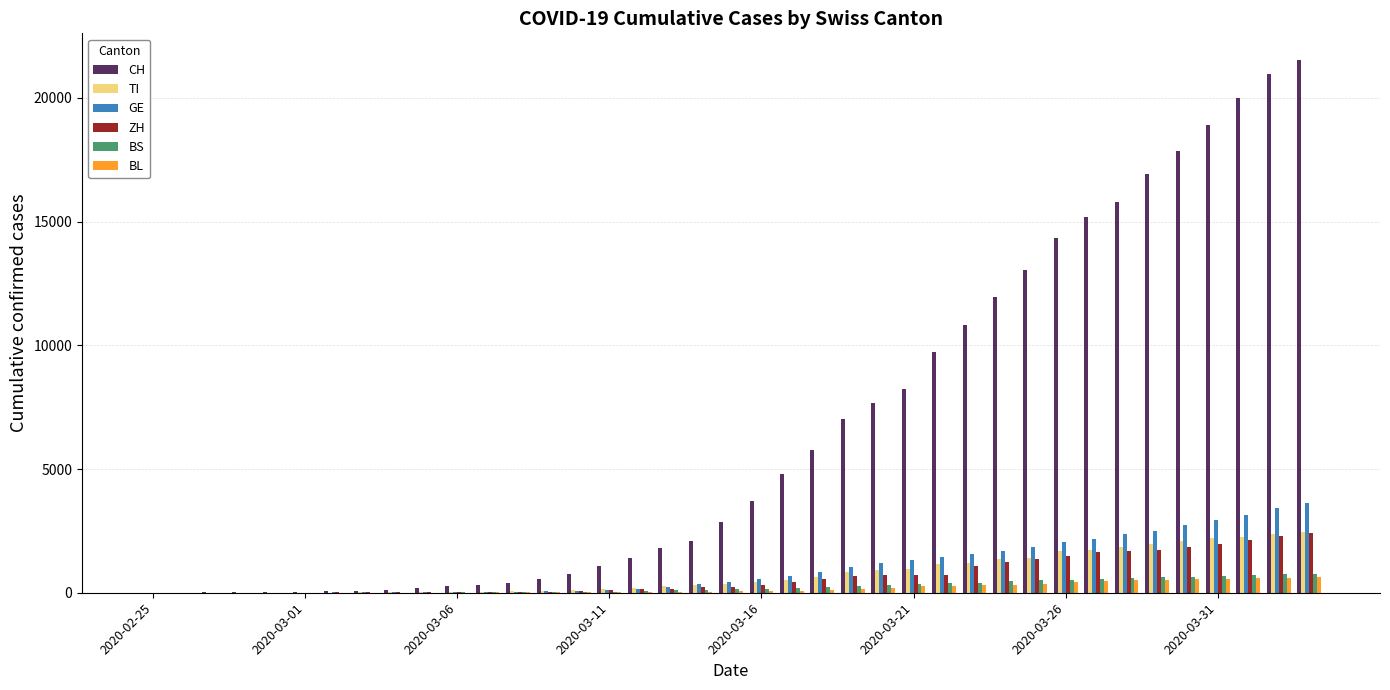

Which series has the largest total across all categories?

CH